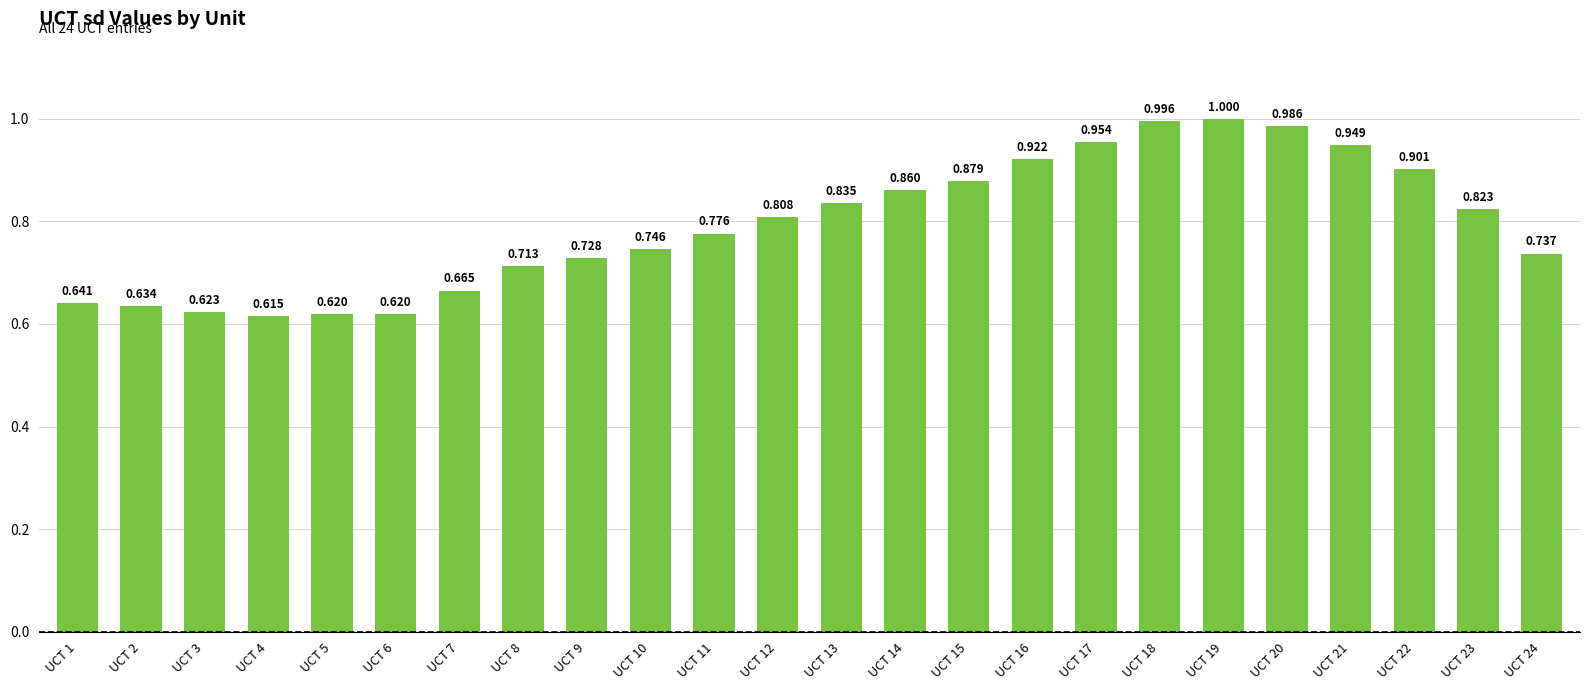

Reading left to right, transcribe all the data shown in this chart.

0.6	0.6	0.6	0.6	0.6	0.6	0.7	0.7	0.7	0.7	0.8	0.8	0.8	0.9	0.9	0.9	1.0	1.0	1.0	1.0	0.9	0.9	0.8	0.7